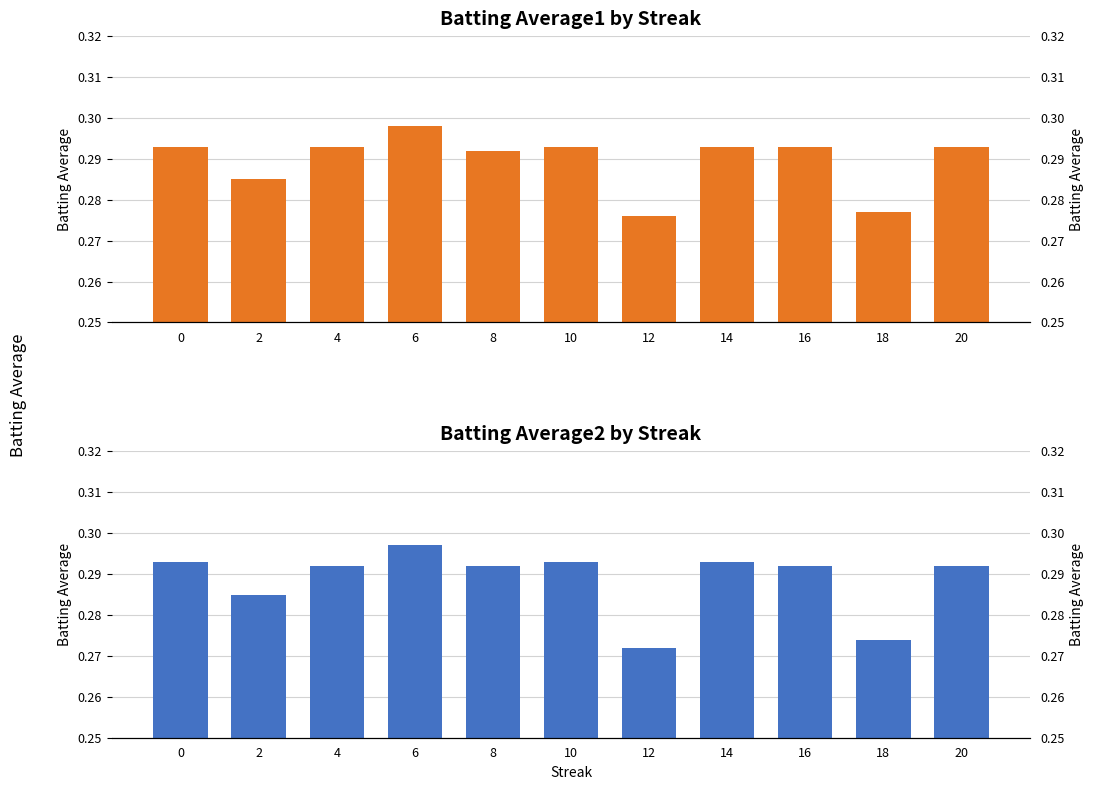

The value of Batting Average1 at 2 is 0.3. True or false?

True